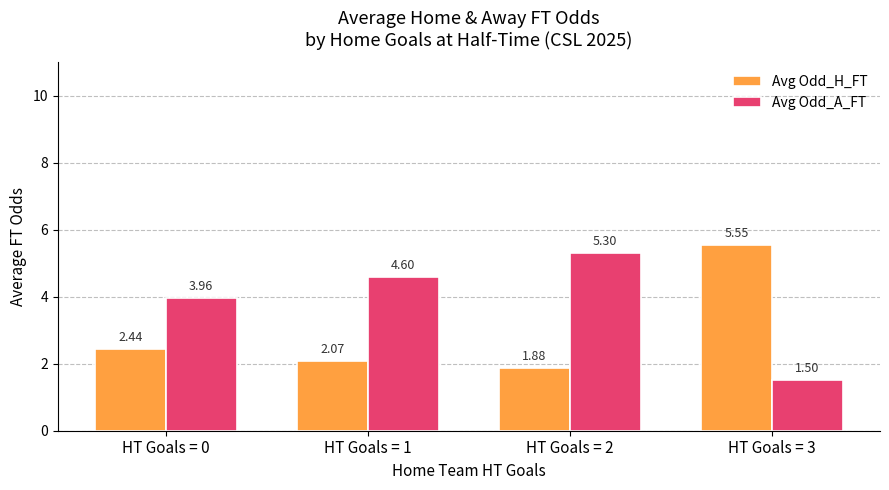

At how many categories does at least one series exceed 3?

4